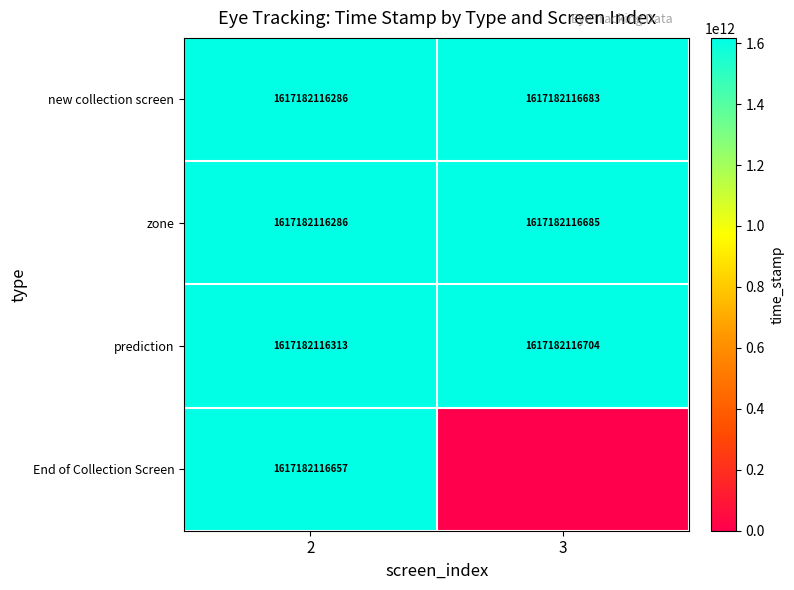

What is the spread (max minus min) of values at 3?

1617182116704